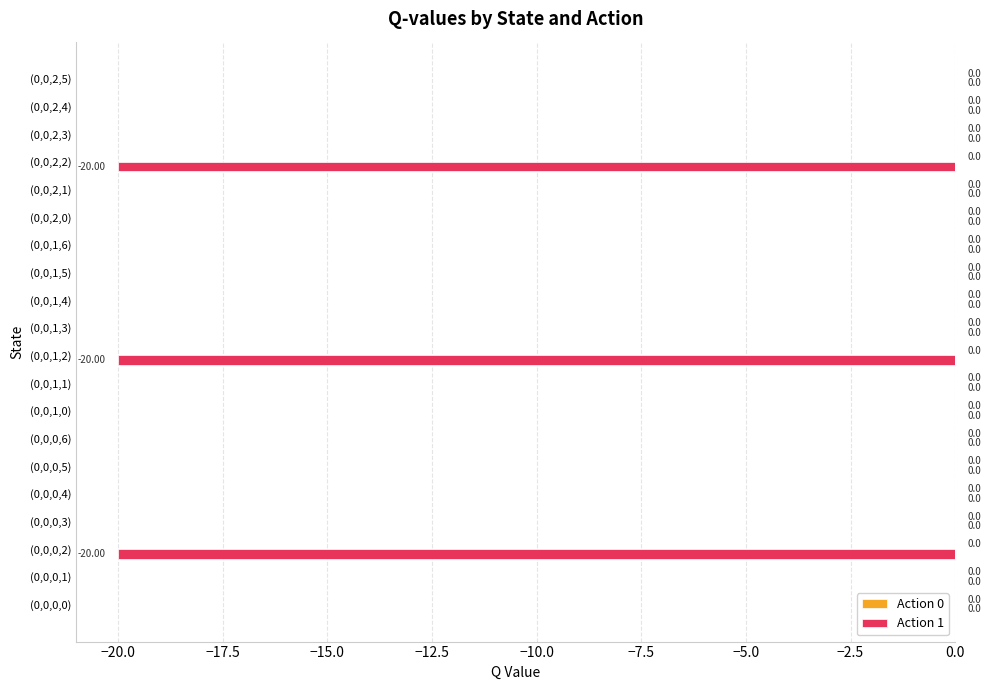

Between (0,0,1,2) and (0,0,2,3), which is larger?

(0,0,2,3)